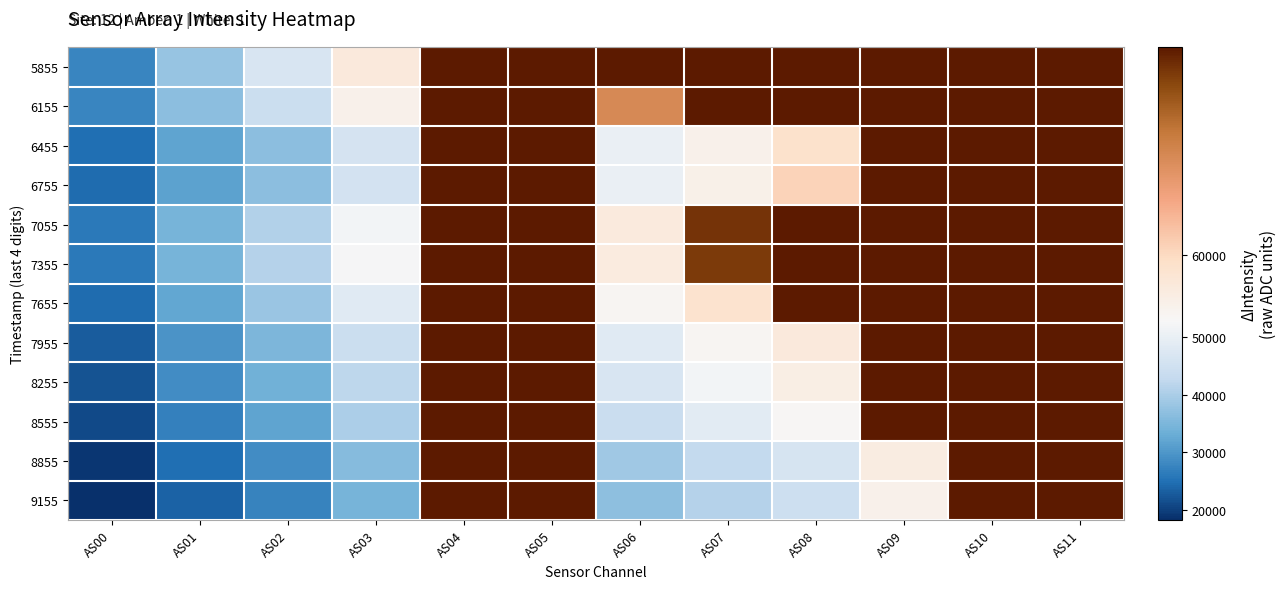

List the series in order of their peak value, highest first.

5855, 6155, 6455, 6755, 7055, 7355, 7655, 7955, 8255, 8555, 8855, 9155